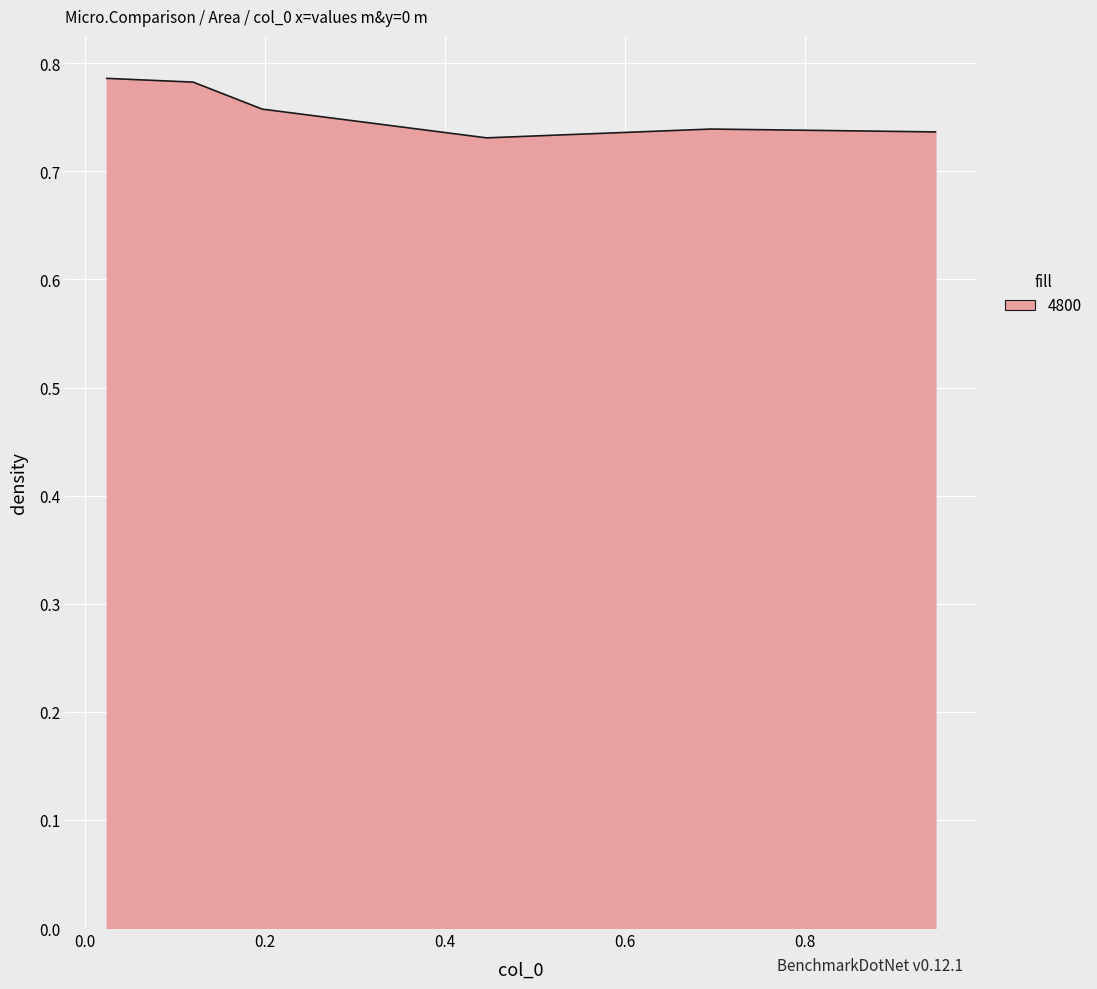

Count the values in the range 0 to 1.

6